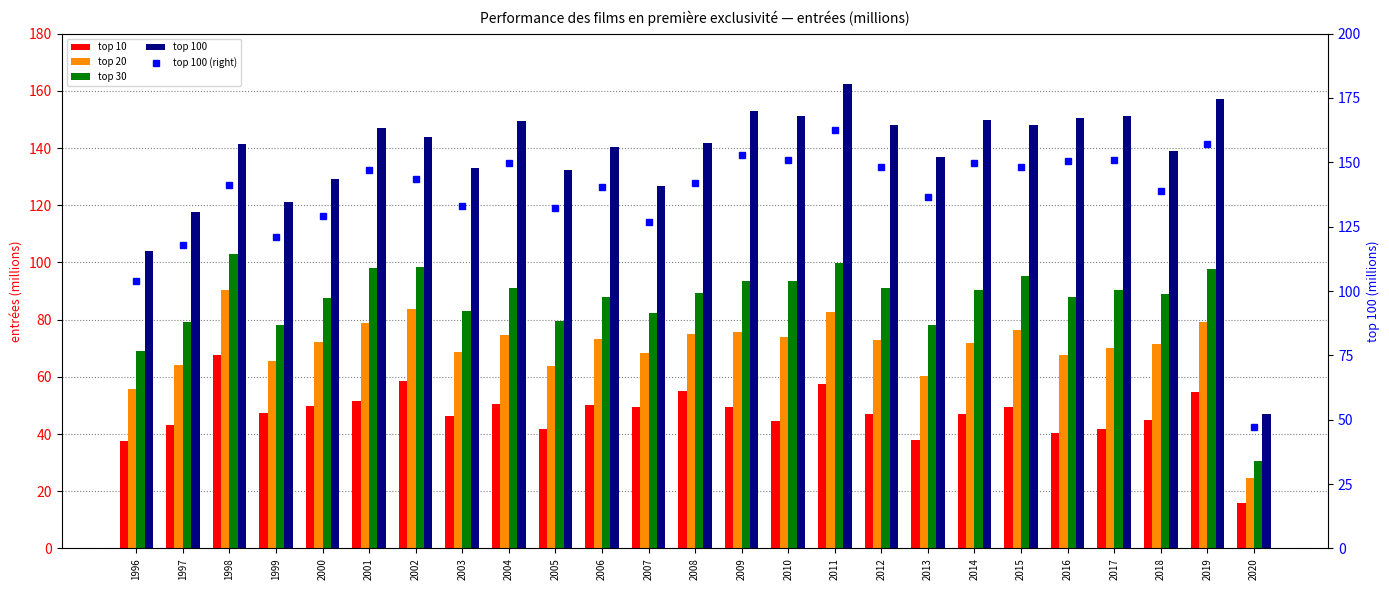

Which category has the lowest value in the top 100 (right) series?

2020